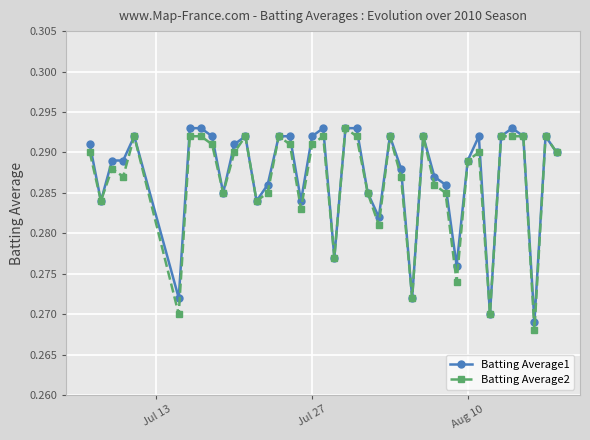

Does the chart display data point markers on the line(s)?

Yes